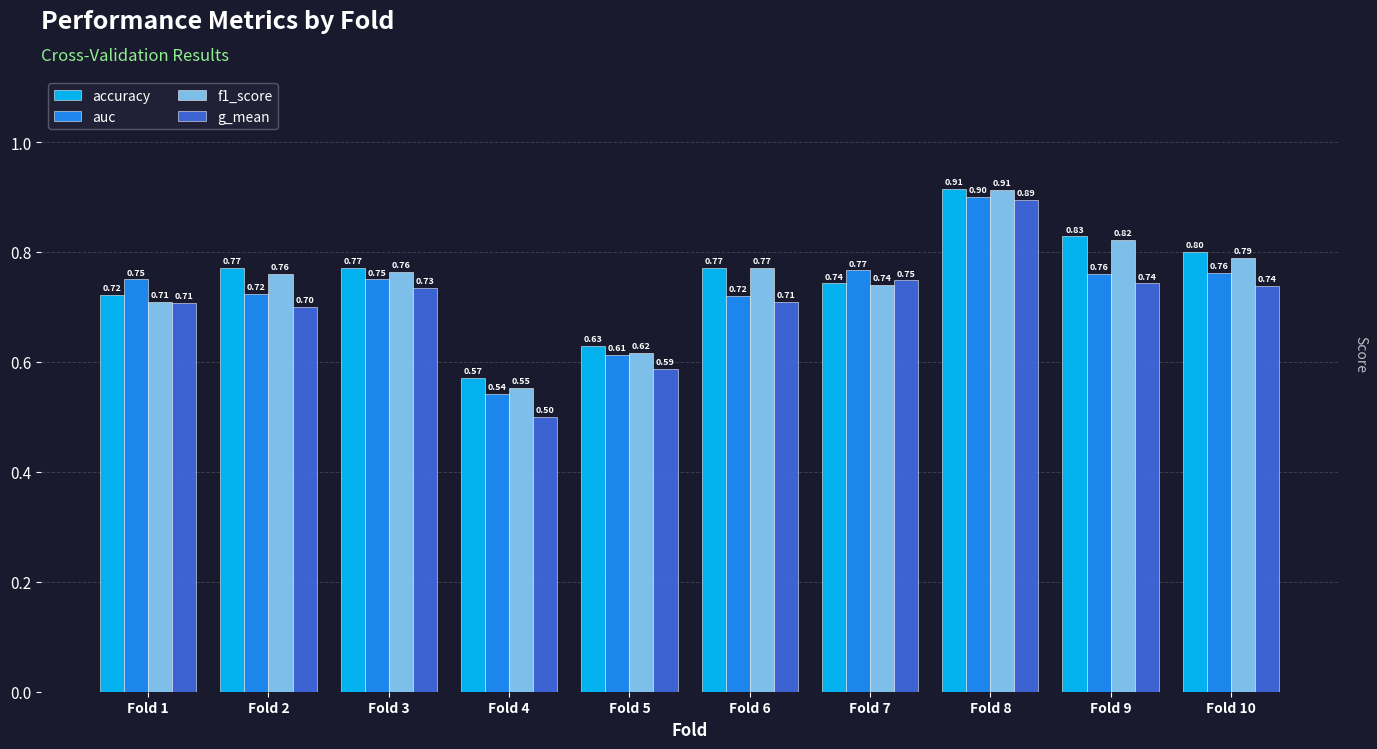

True or false: accuracy has a value of 0.3 at Fold 4.

False